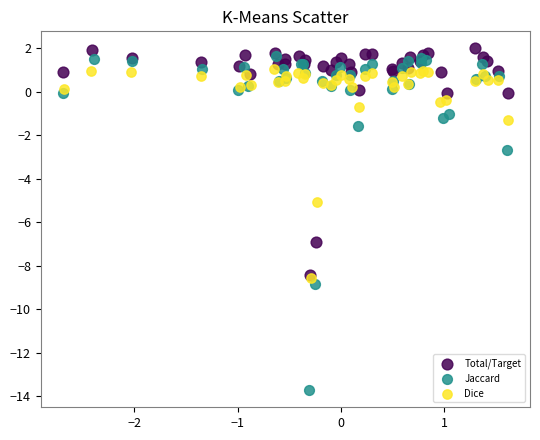

Which series reaches the minimum Y coordinate?

Jaccard